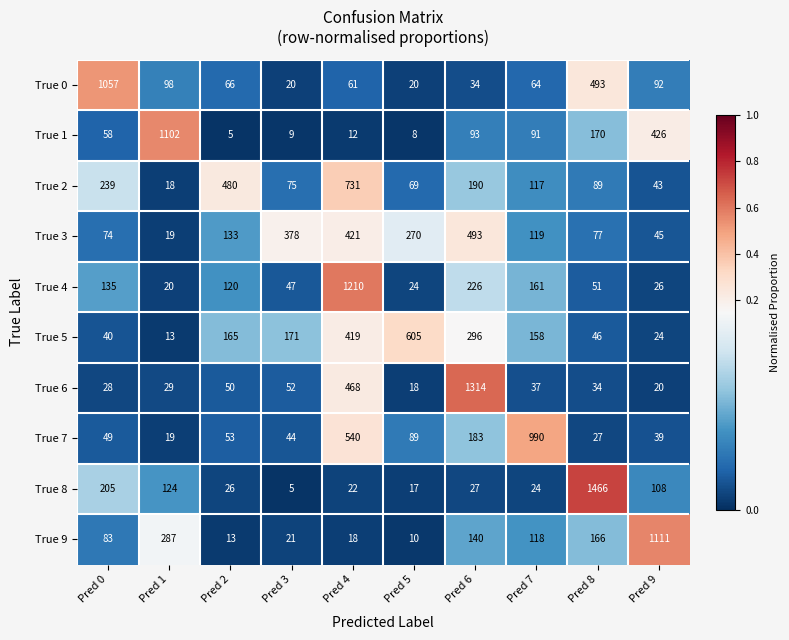

Which series has the largest total across all categories?

True 2